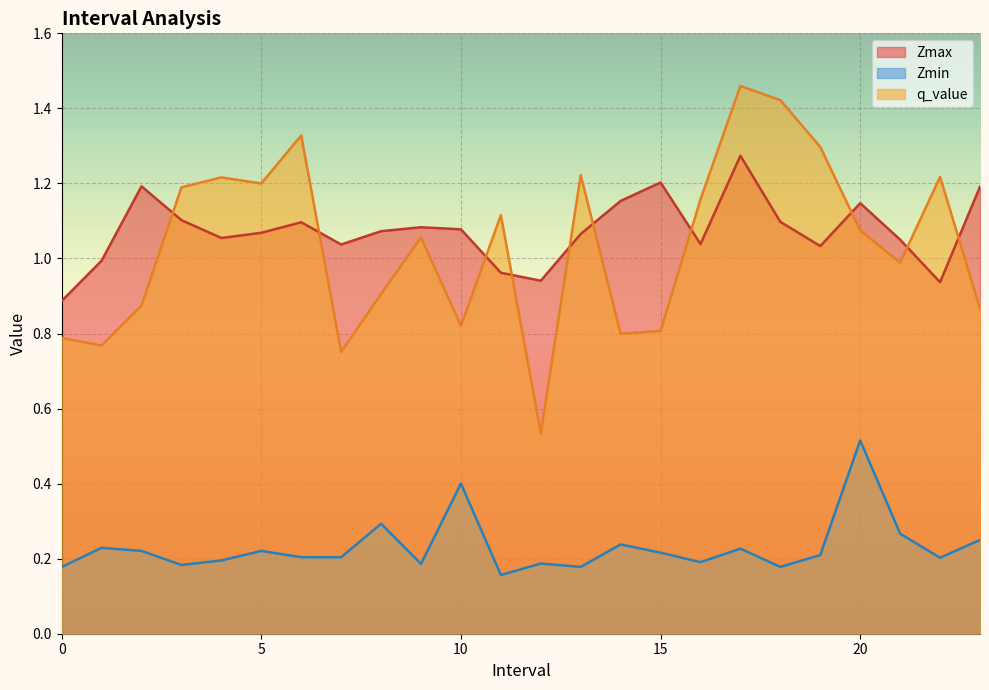

Is it true that q_value equals 2.2 at 4.0?

False